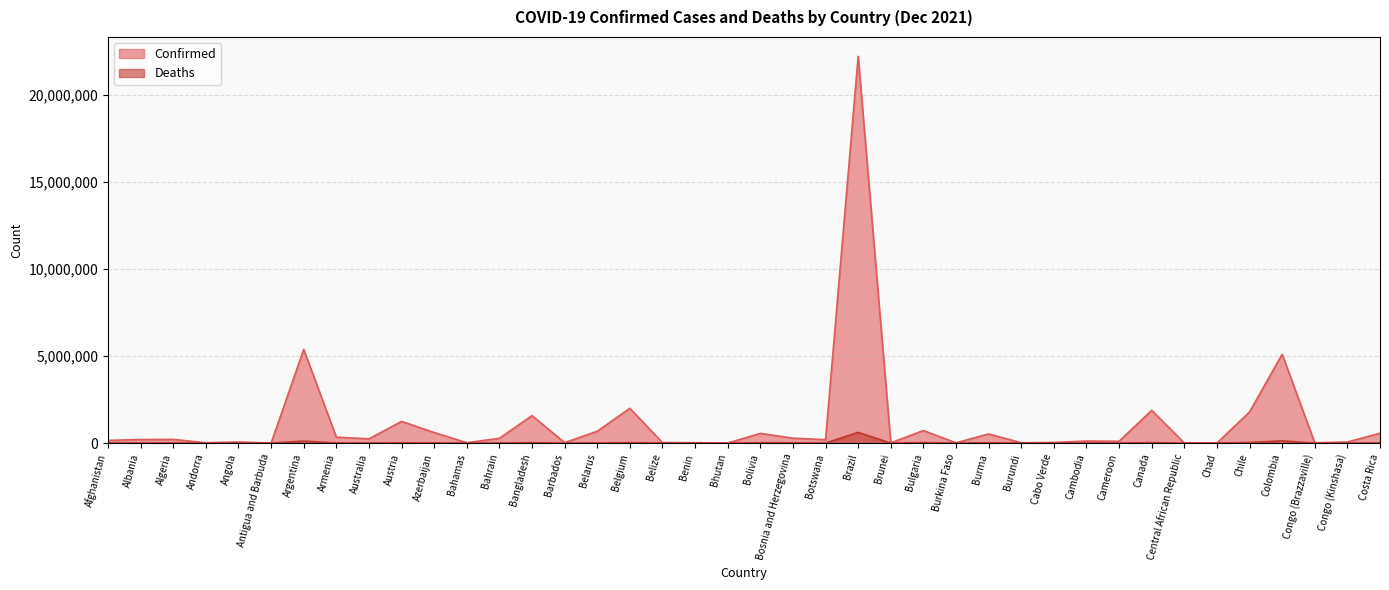

Where is the first local minimum for Confirmed?

Andorra